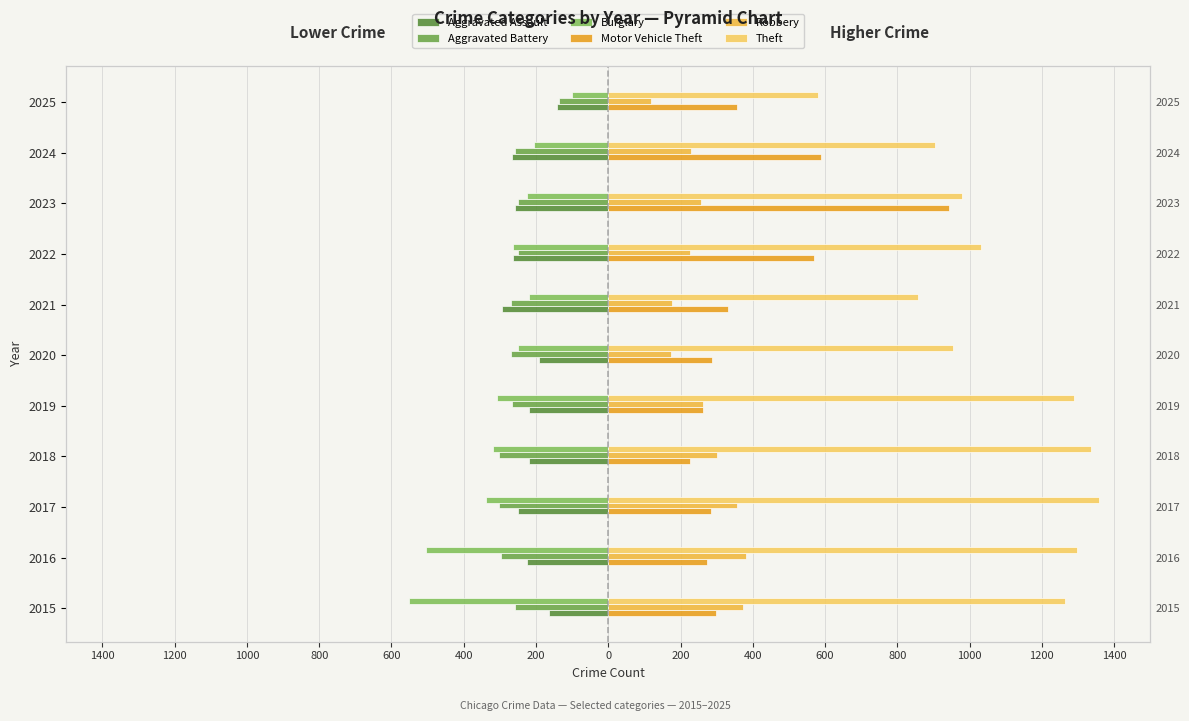

Which series has the largest total across all categories?

Theft